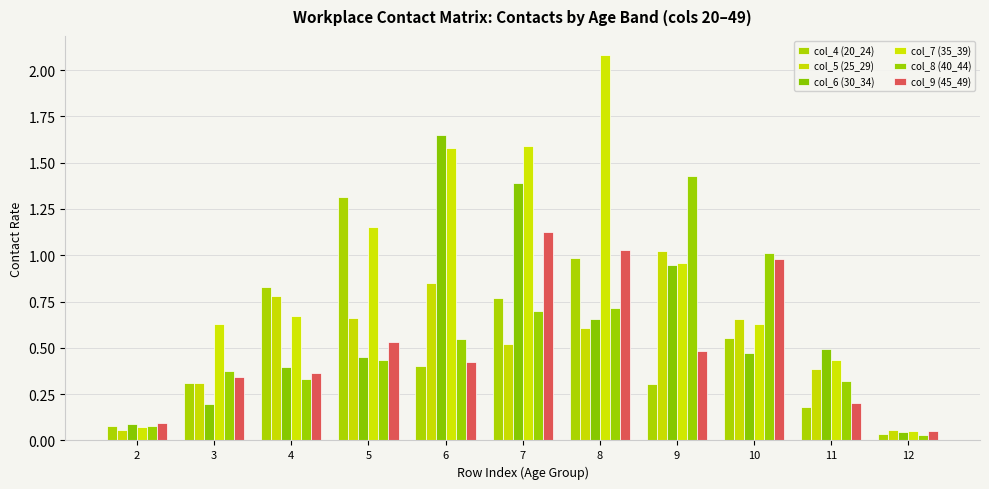

Does the chart contain any negative values?

No